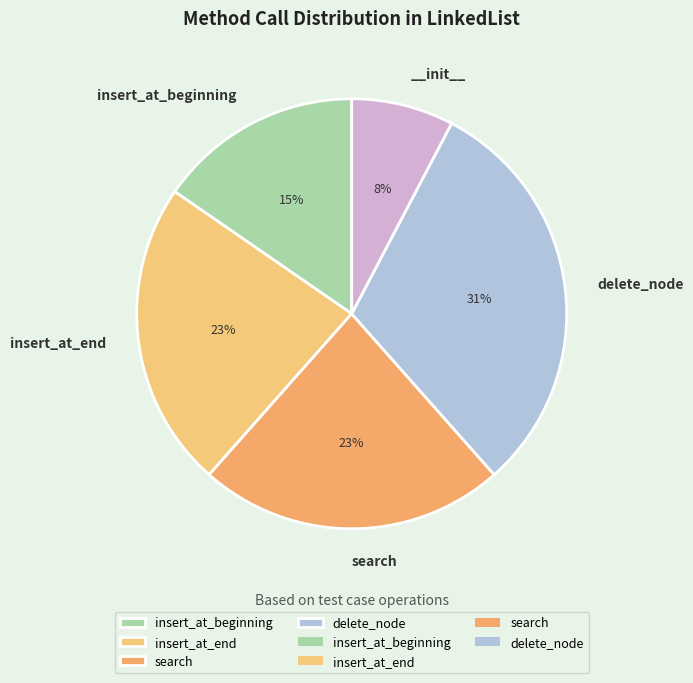

How many segments does this pie chart have?

5